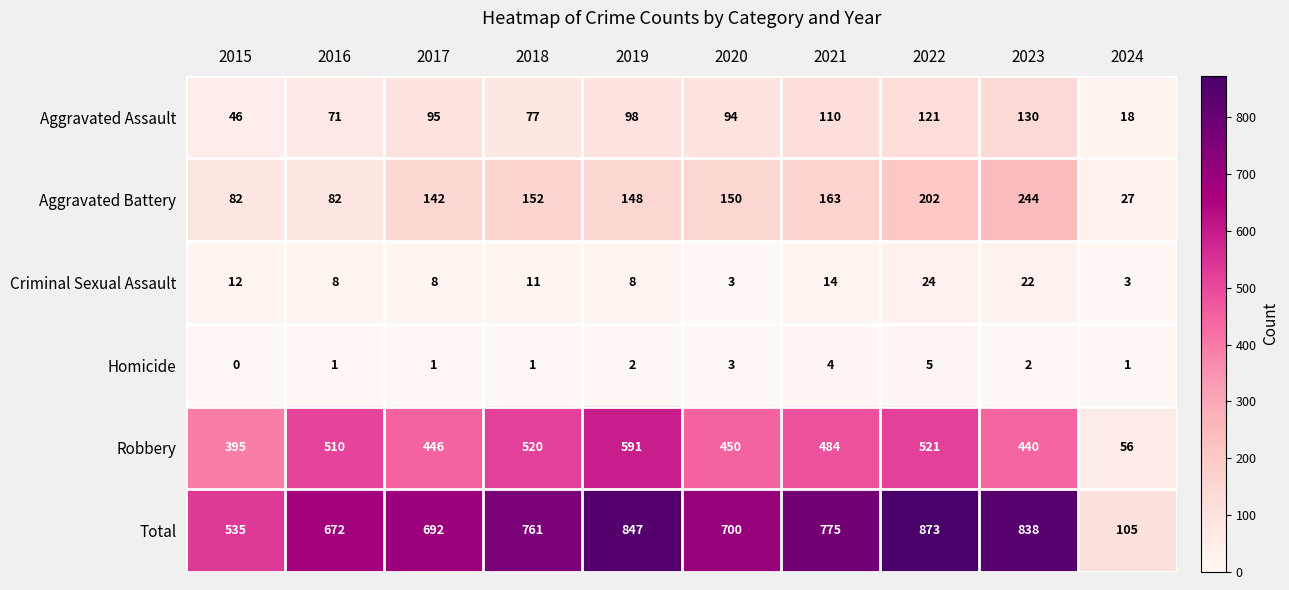

What is the sum of the Aggravated Assault values at 2020 and 2024?

112